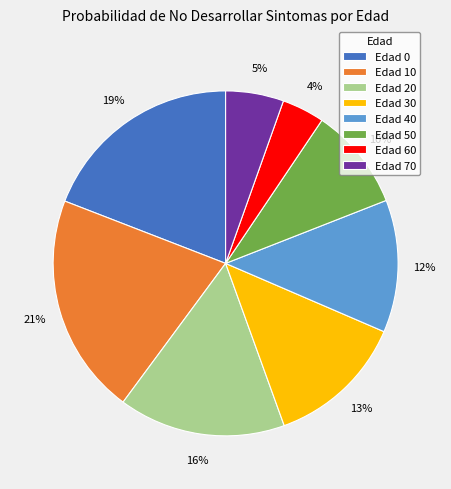

Is it true that Edad 40 is 12% of the pie?

True